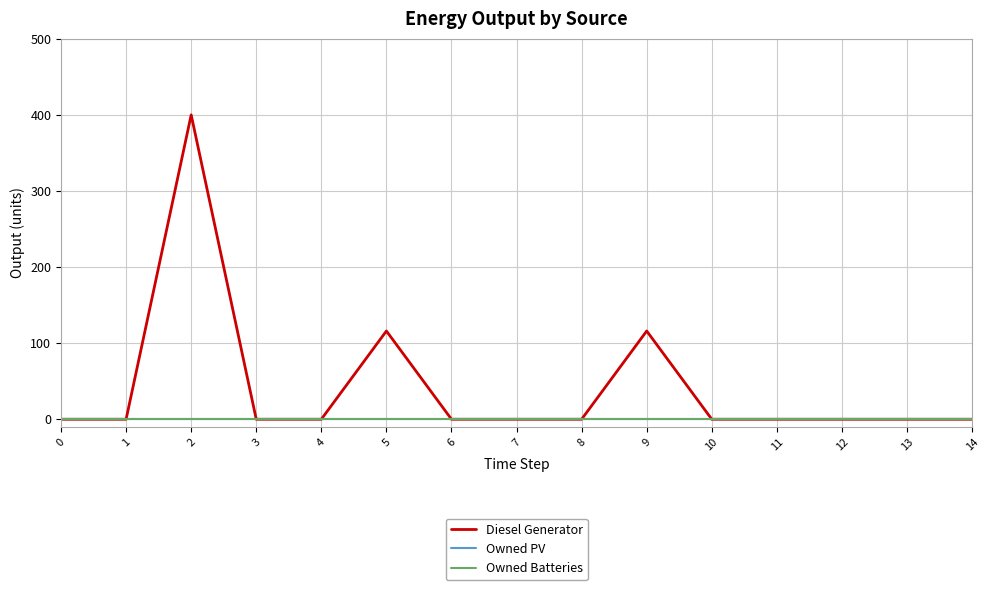

Reading left to right, transcribe all the data shown in this chart.

Diesel Generator: 0	0	400	0	0	116	0	0	0	116	0	0	0	0	0
Owned PV: 0	0	0	0	0	0	0	0	0	0	0	0	0	0	0
Owned Batteries: 0	0	0	0	0	0	0	0	0	0	0	0	0	0	0